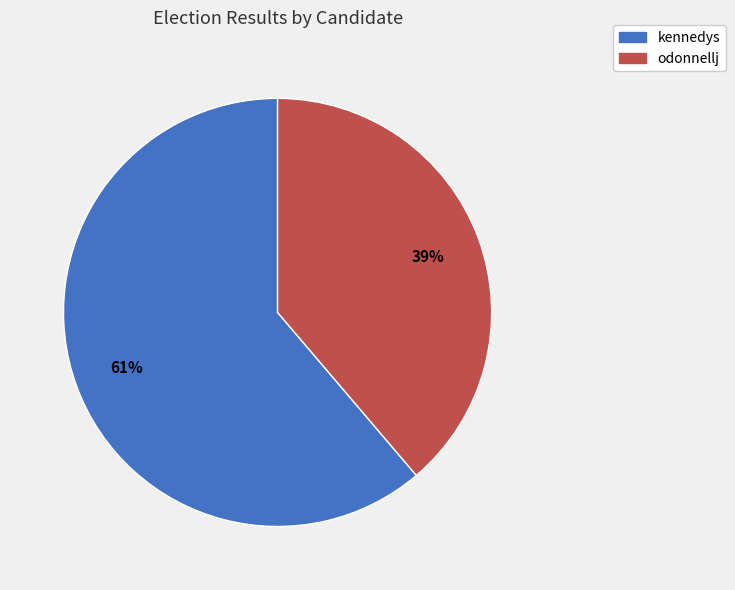

Do kennedys and odonnellj together represent more than half of the pie?

Yes